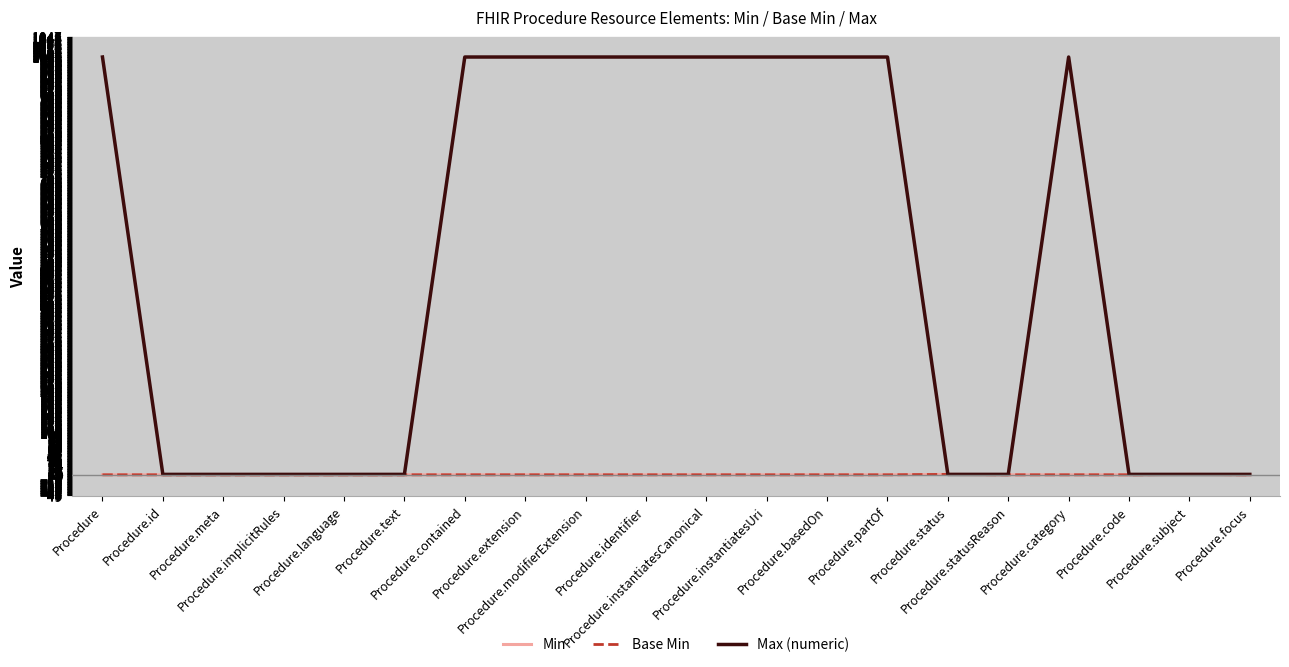

At how many categories does at least one series exceed 9?

10